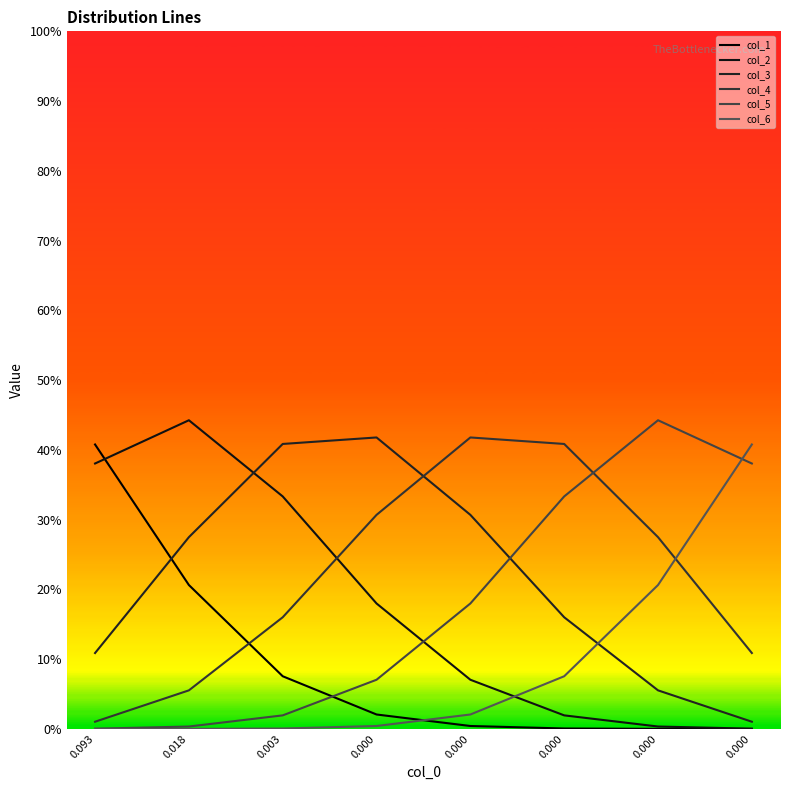

True or false: col_6 and col_1 intersect in this chart.

True